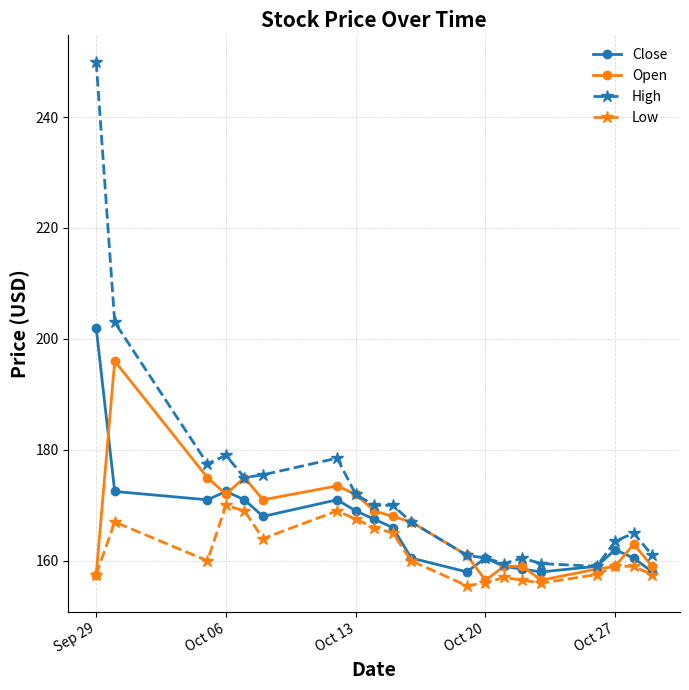

Which series has the largest total across all categories?

High